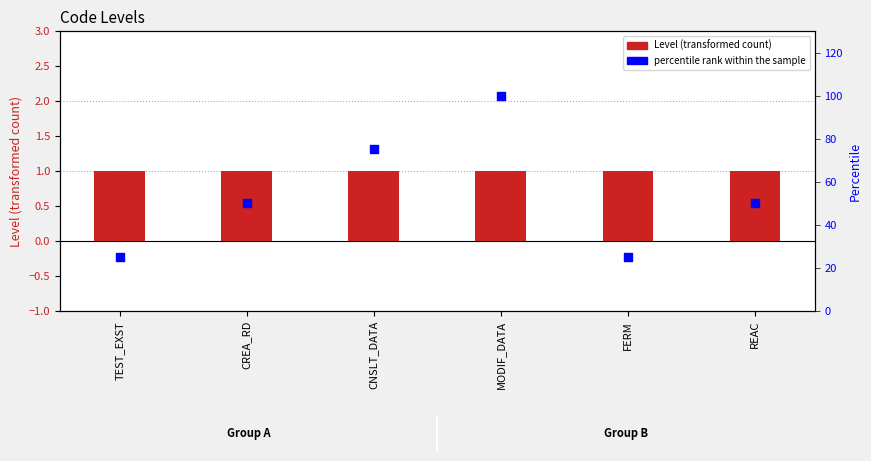

Which series has the largest total across all categories?

percentile rank within the sample